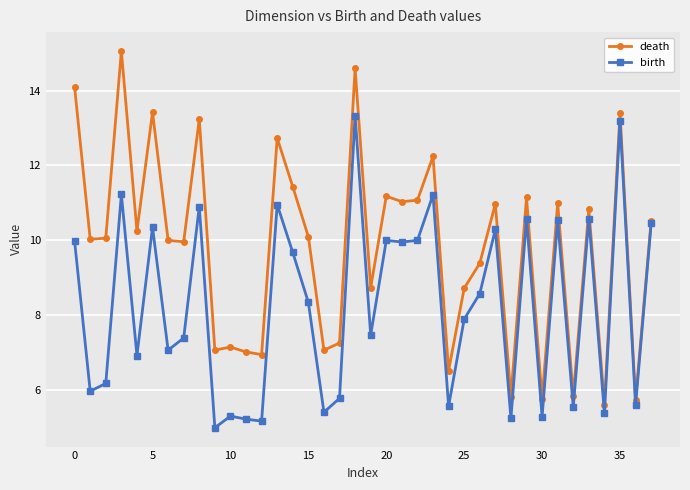

Rank the series by their average value, from highest to lowest.

death, birth